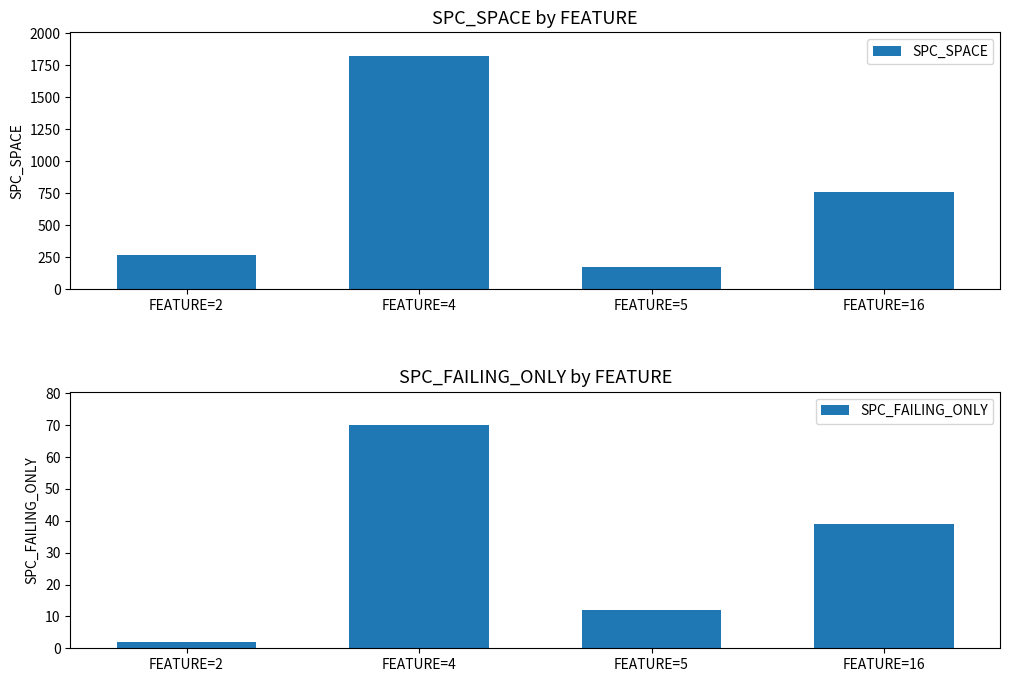

Does the chart contain any negative values?

No